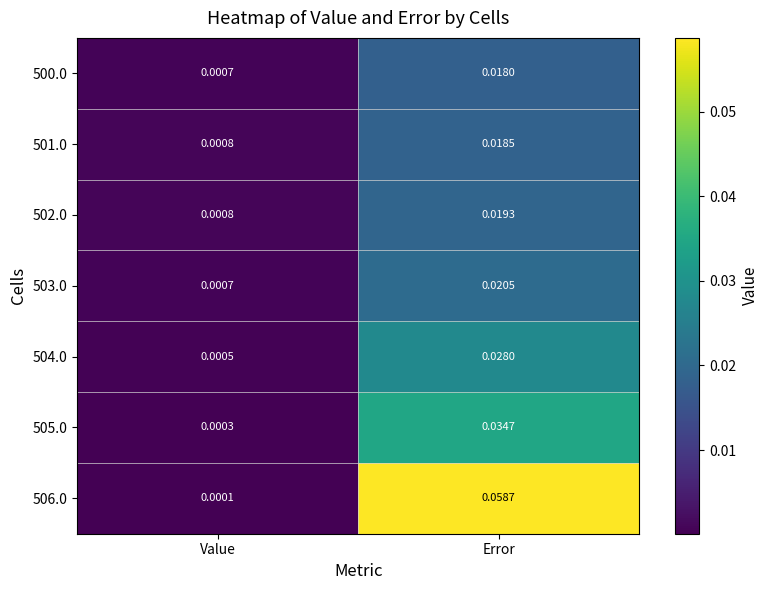

Rank the categories by 500.0 value from highest to lowest.

Error, Value